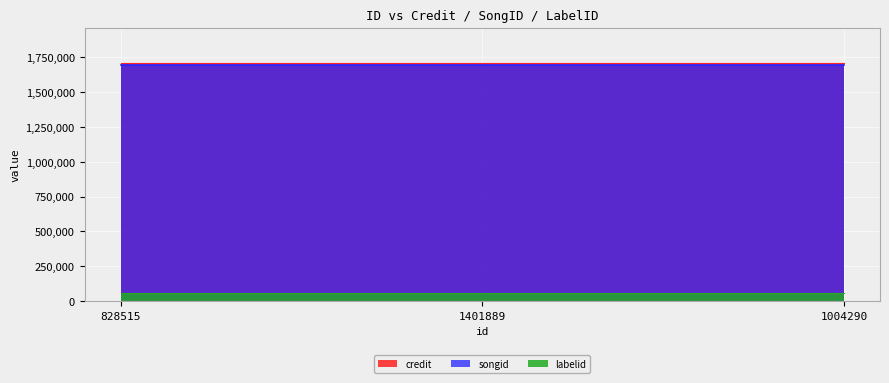

List the series in order of their peak value, lowest first.

labelid, songid, credit